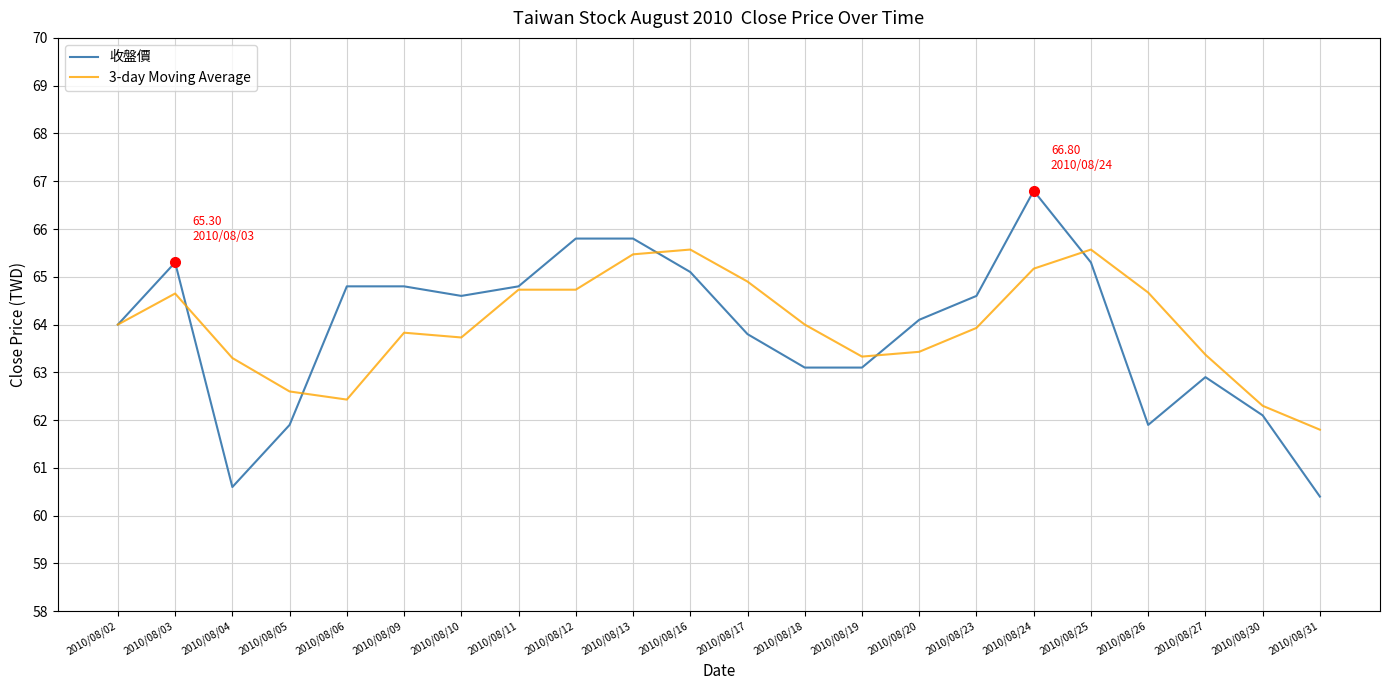

Which label corresponds to the smallest value in the chart?

2010/08/31